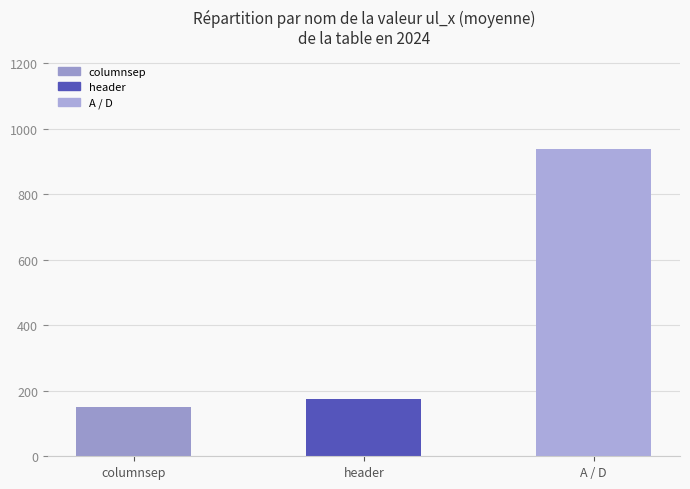

List the labels in order of value, smallest first.

columnsep, header, A / D